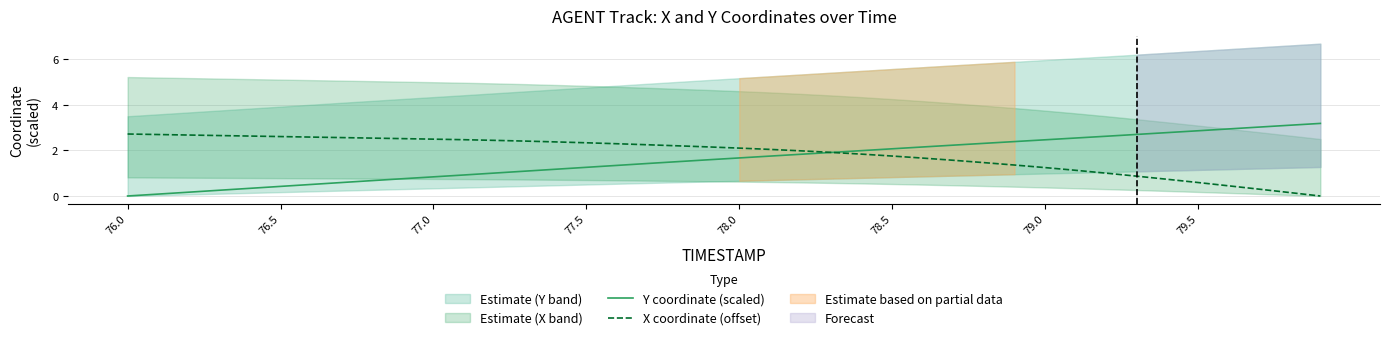

Does the chart have visible grid lines?

Yes